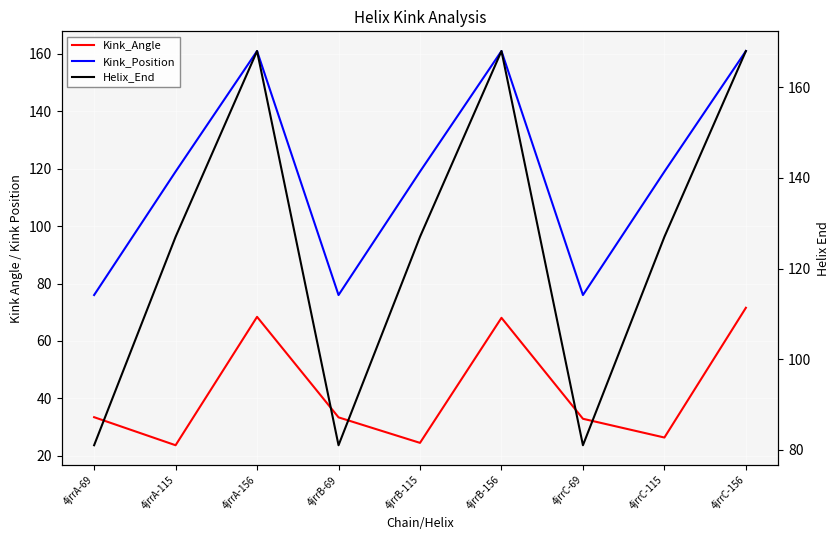

Is it true that Kink_Position equals 51.6 at 4jrrC-69?

False